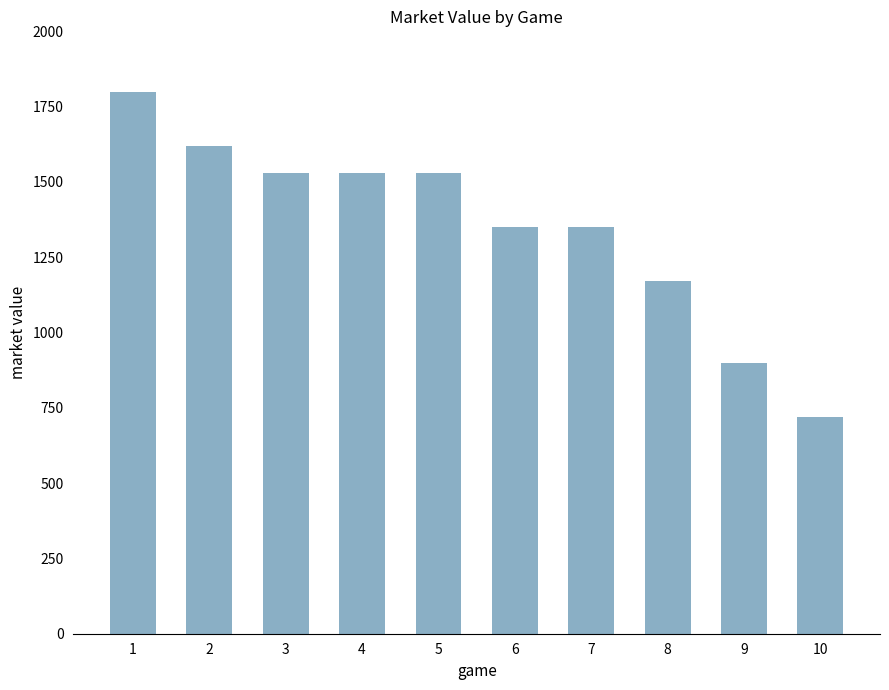

What is the smallest value displayed?

720